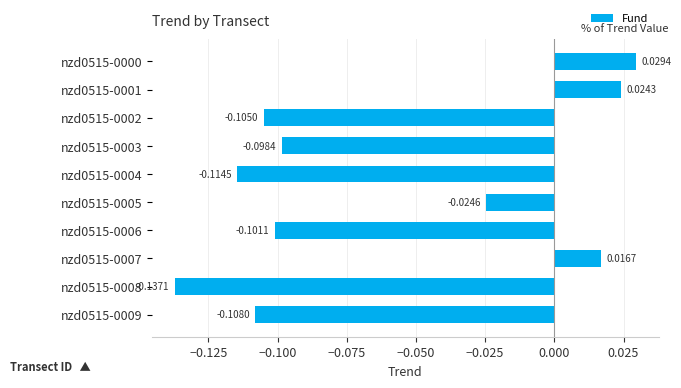

Rank the categories by value from highest to lowest.

nzd0515-0000, nzd0515-0001, nzd0515-0007, nzd0515-0005, nzd0515-0003, nzd0515-0006, nzd0515-0002, nzd0515-0009, nzd0515-0004, nzd0515-0008